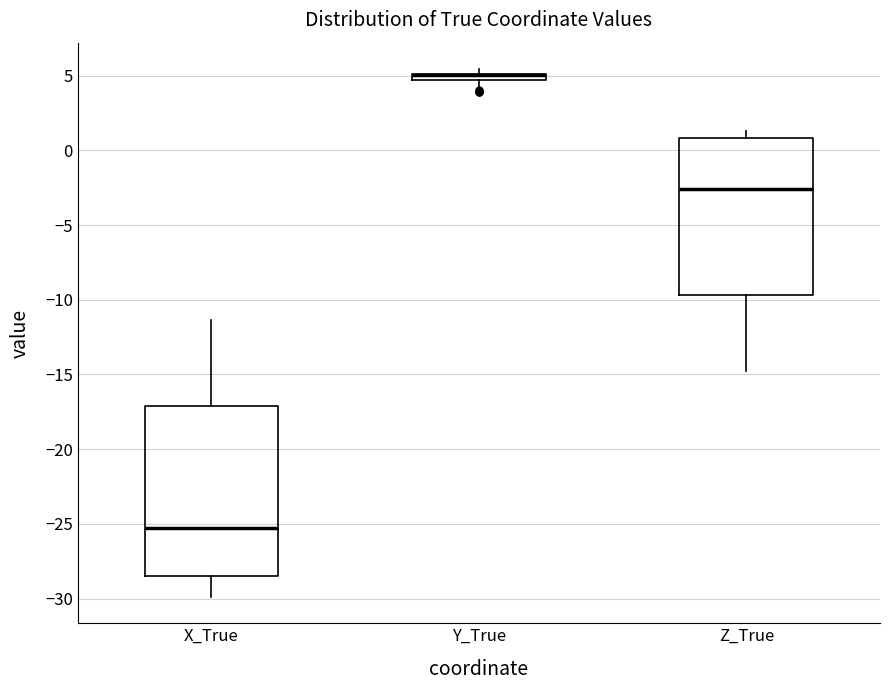

Where is the lower edge of the box for X_True on the y-axis? The values are not printed on the chart, so give them approximately, as read against the axis.

-28.5